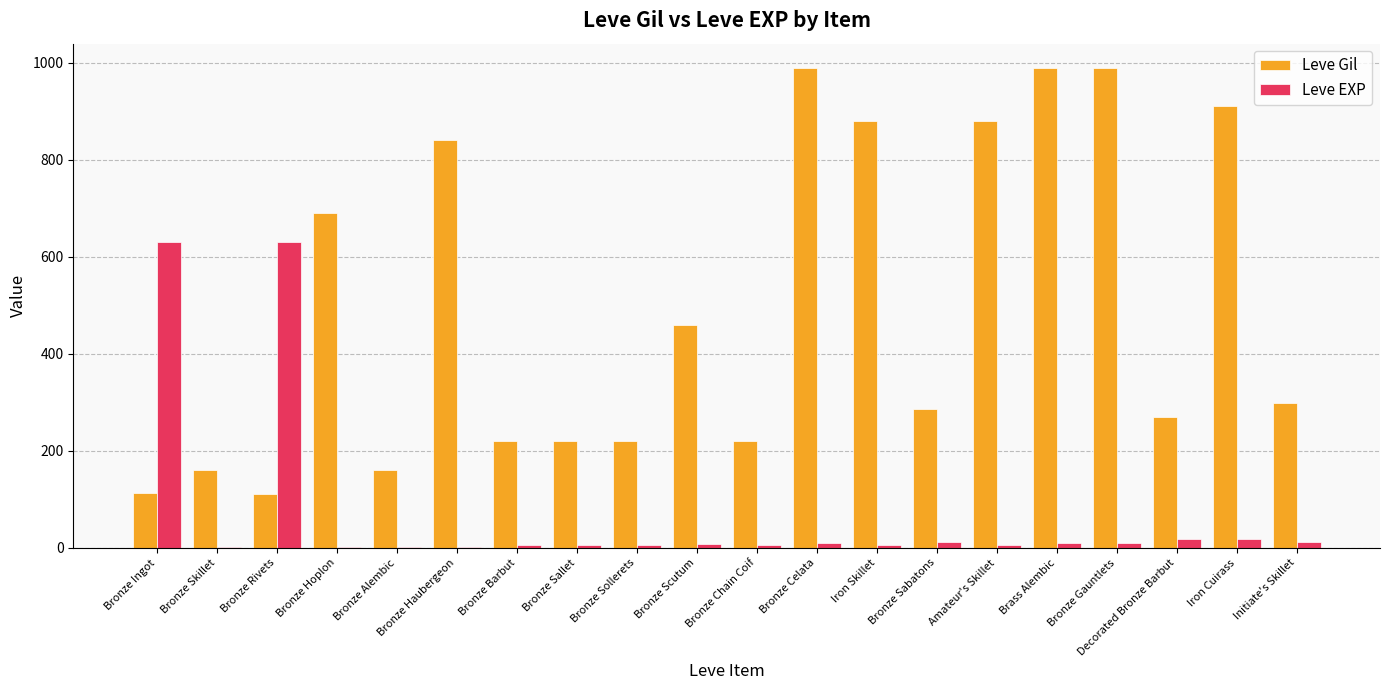

What is the sum of all Leve Gil values?

9911